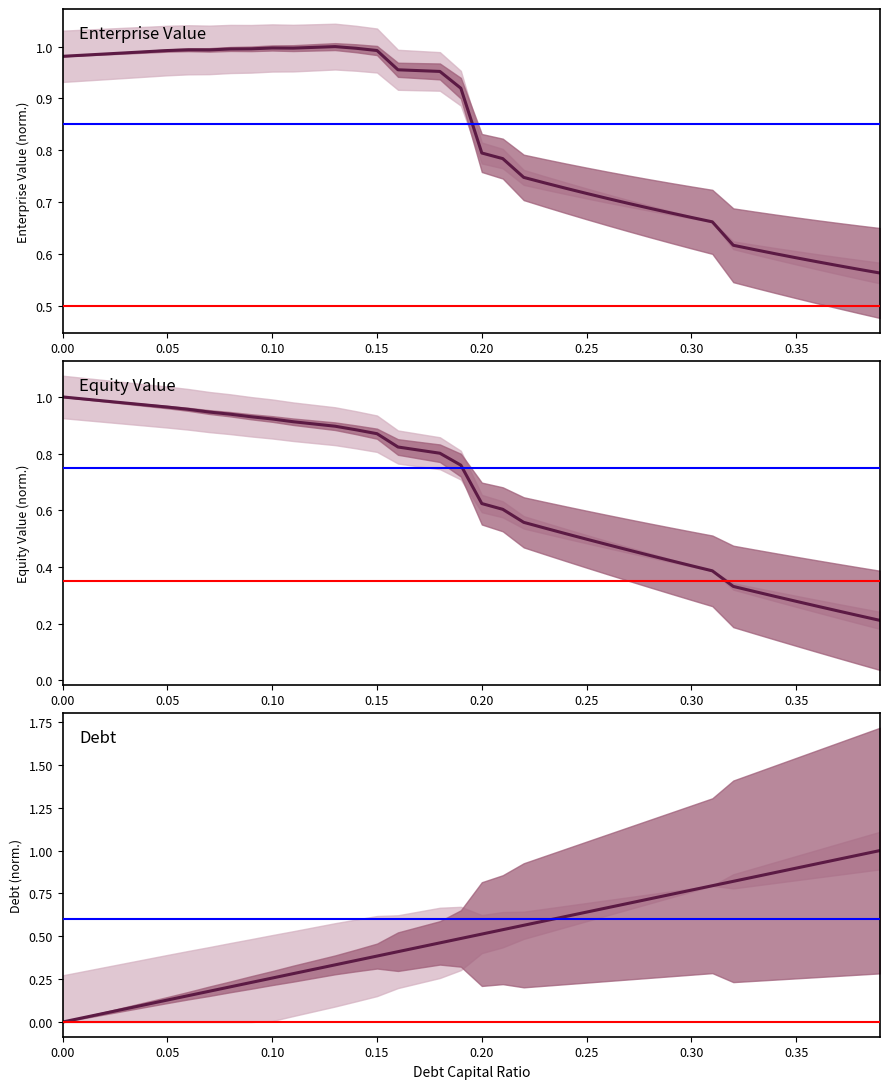

What is the greatest value displayed?

1.0